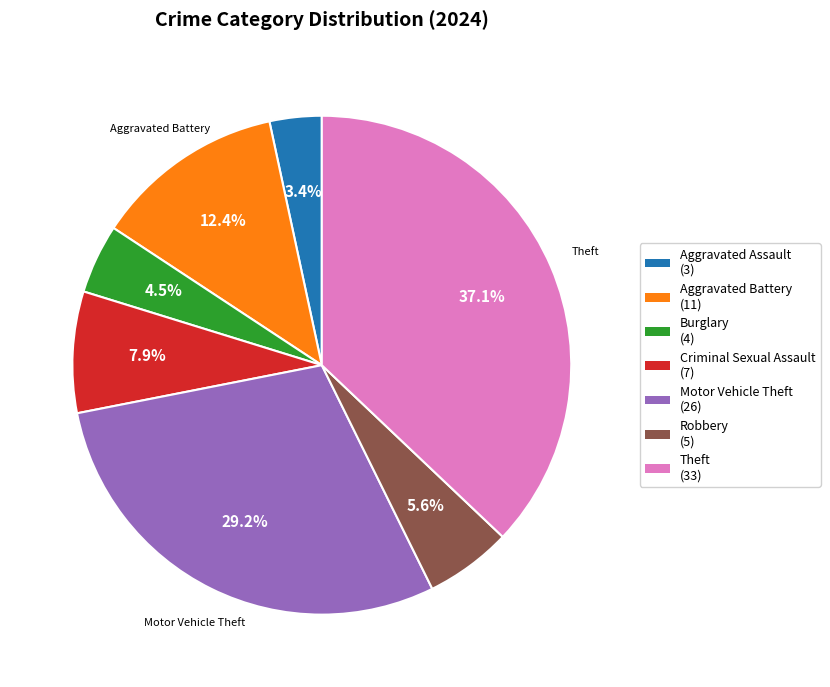

True or false: Criminal Sexual Assault accounts for 1% of the total.

False